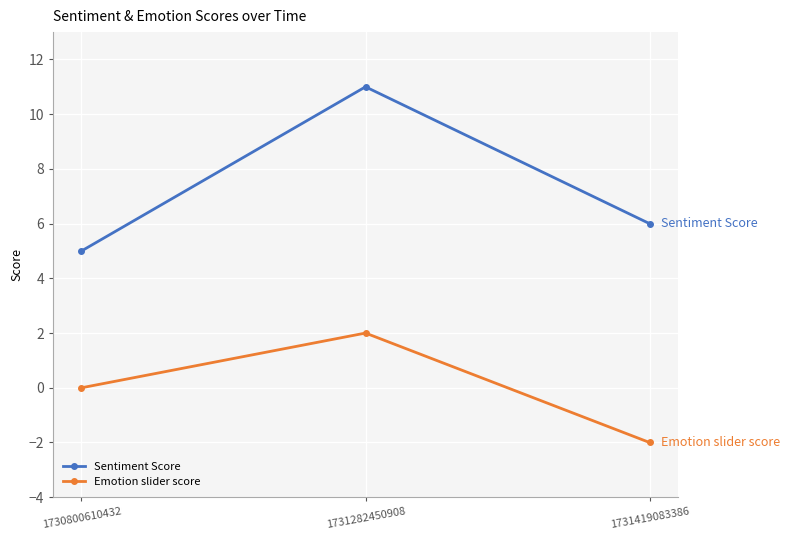

Where is Emotion slider score nearest to the value 0?

1730800610432